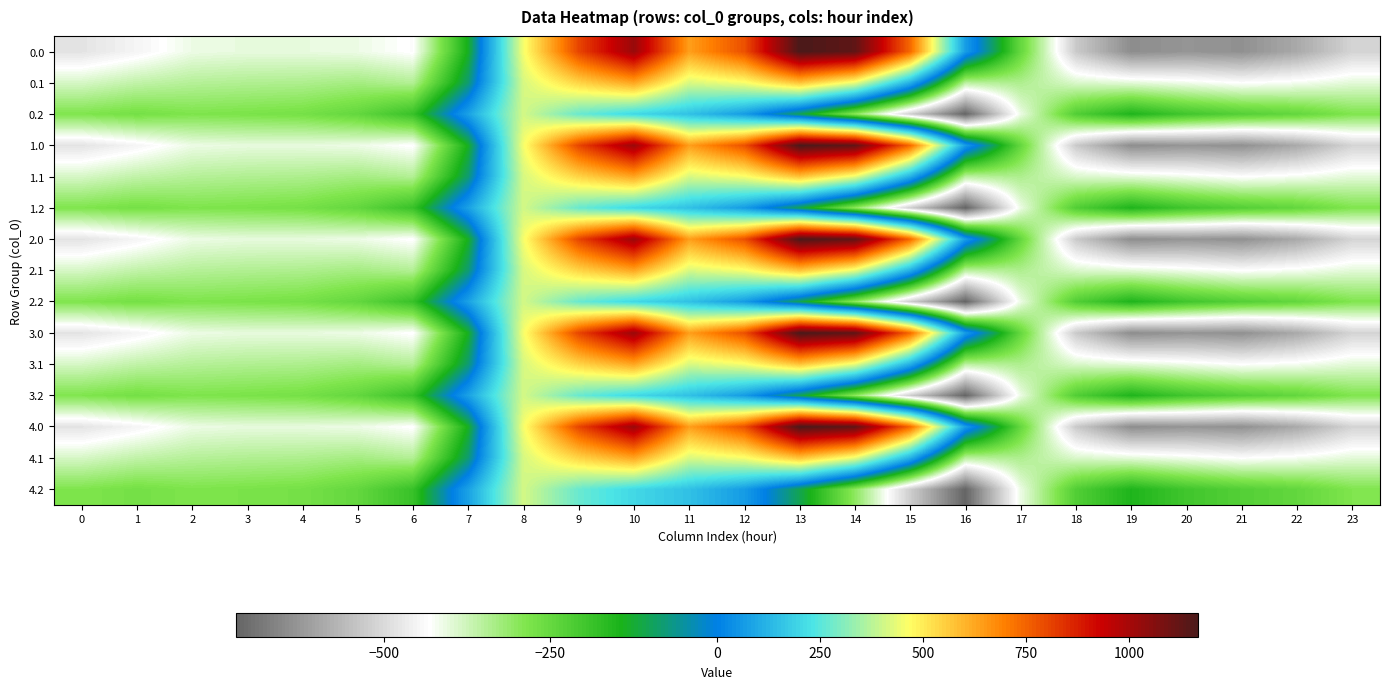

What is the smallest value displayed?

-721.2